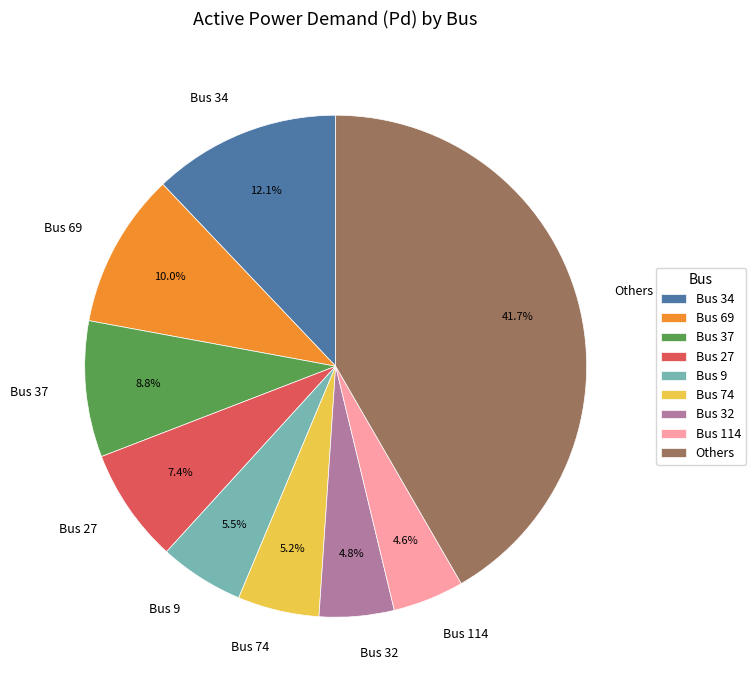

What is the largest slice in the pie chart?

Others